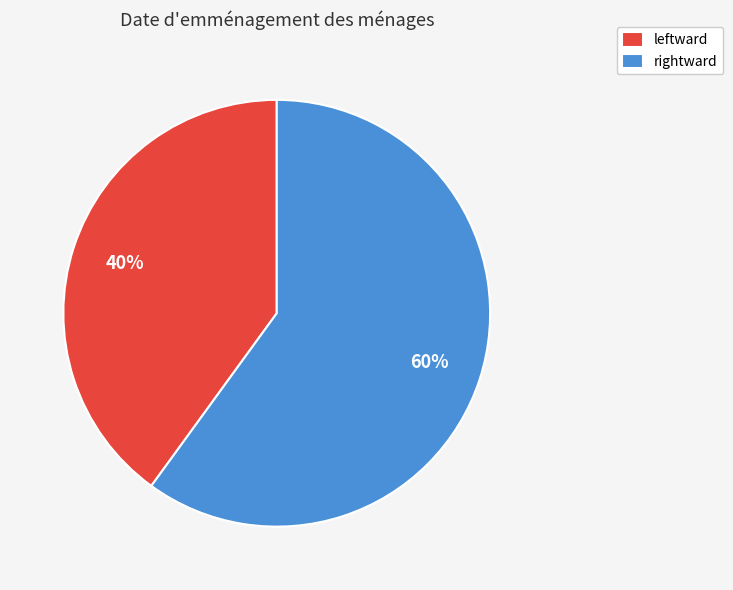

To the nearest percent, what is the average slice percentage?

50%